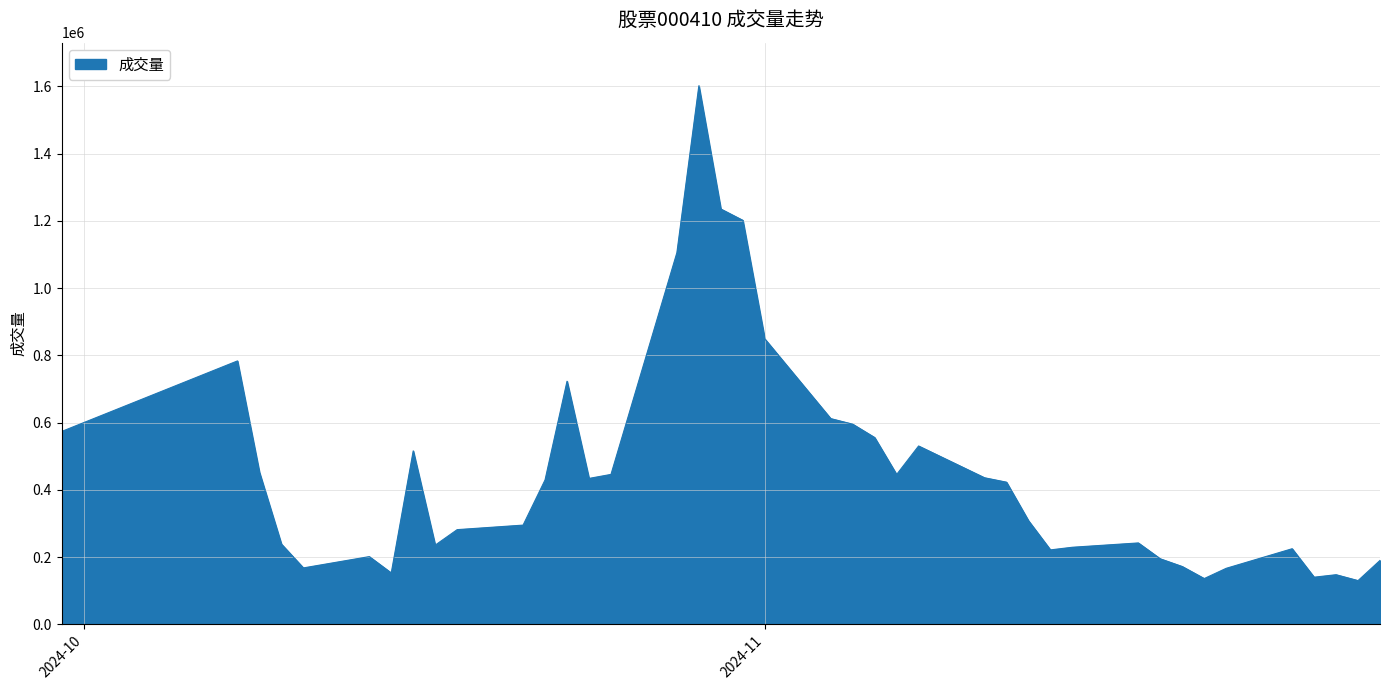

What is the difference between the maximum and minimum values?

1472310